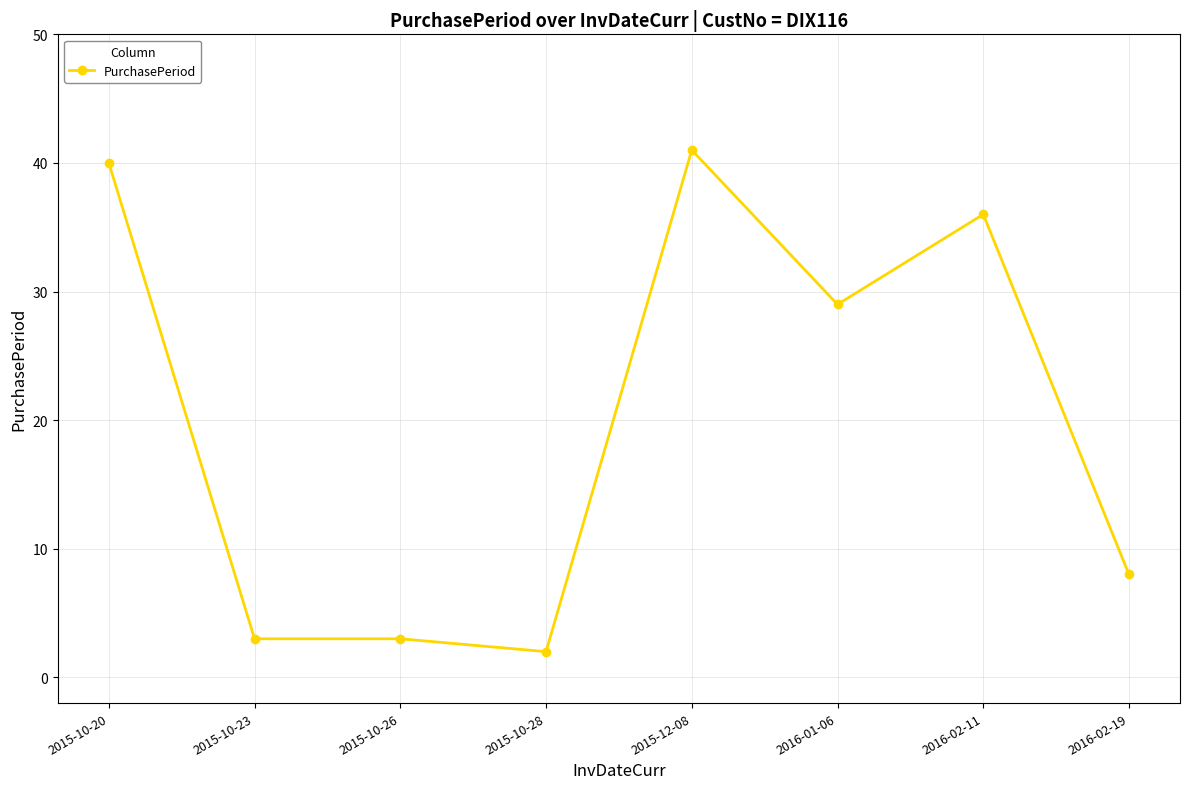

Is it true that the value at 2015-10-26 is 3?

True